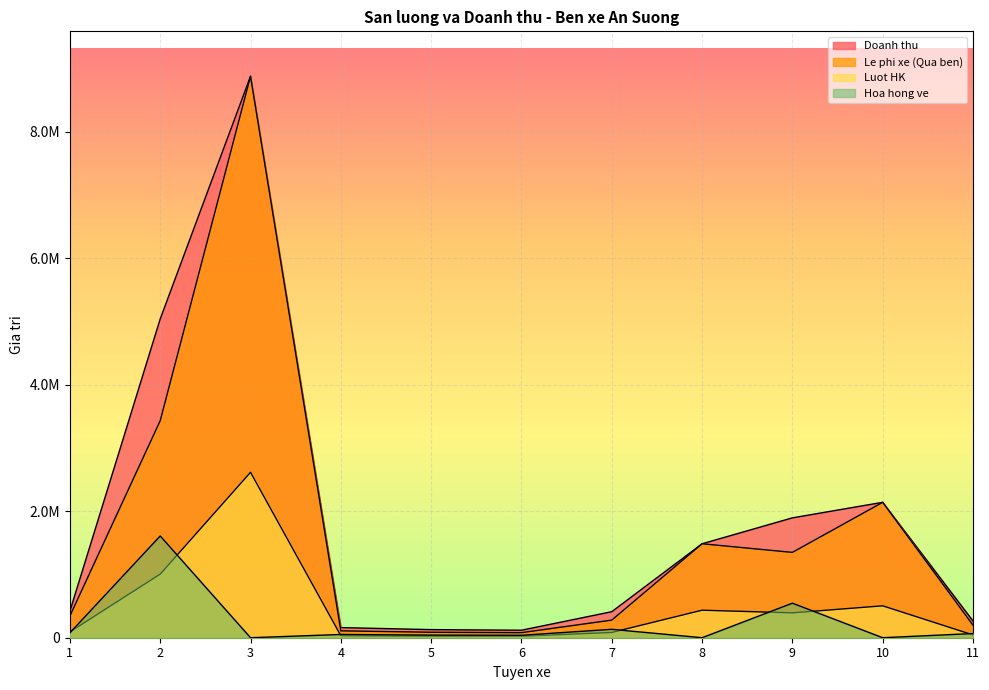

Which has a higher value, 10 or 2?

2